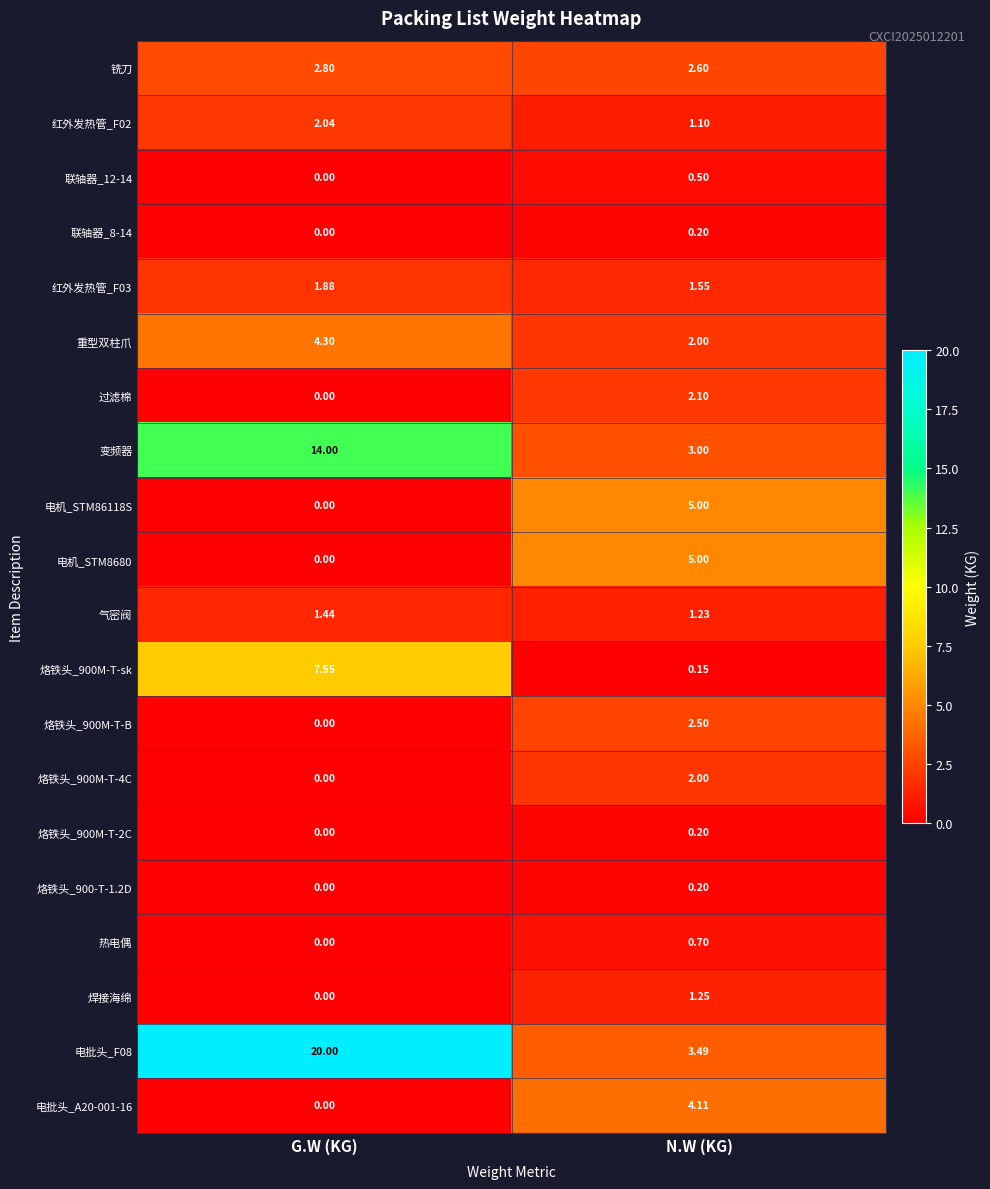

How many data points does each series have?

2